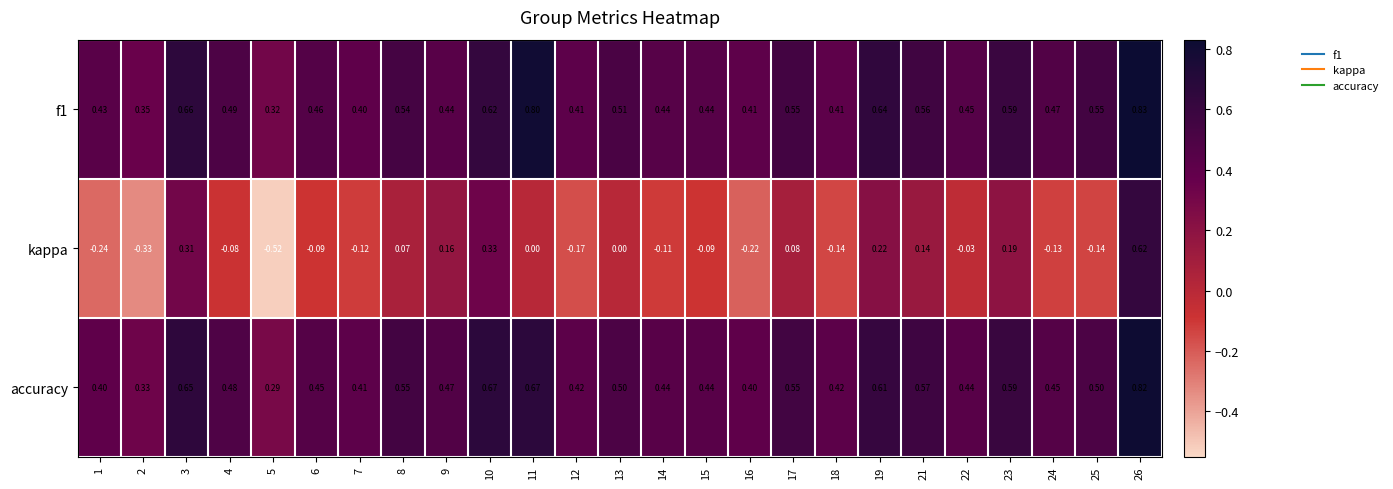

How many distinct data groups are displayed?

3